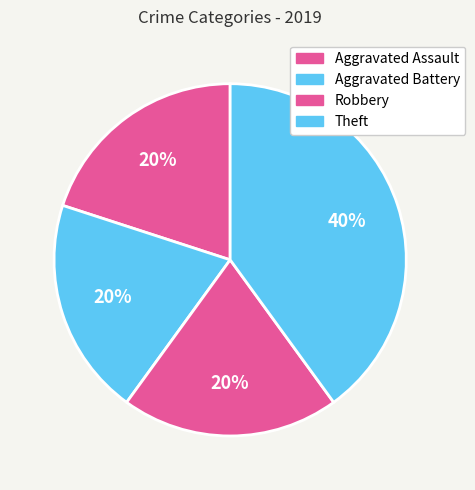

Count the number of slices in the pie.

4